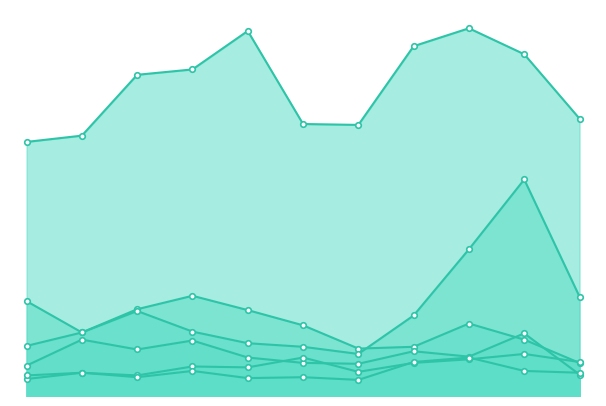

True or false: Robbery has more than 0 points higher than both neighbors.

True